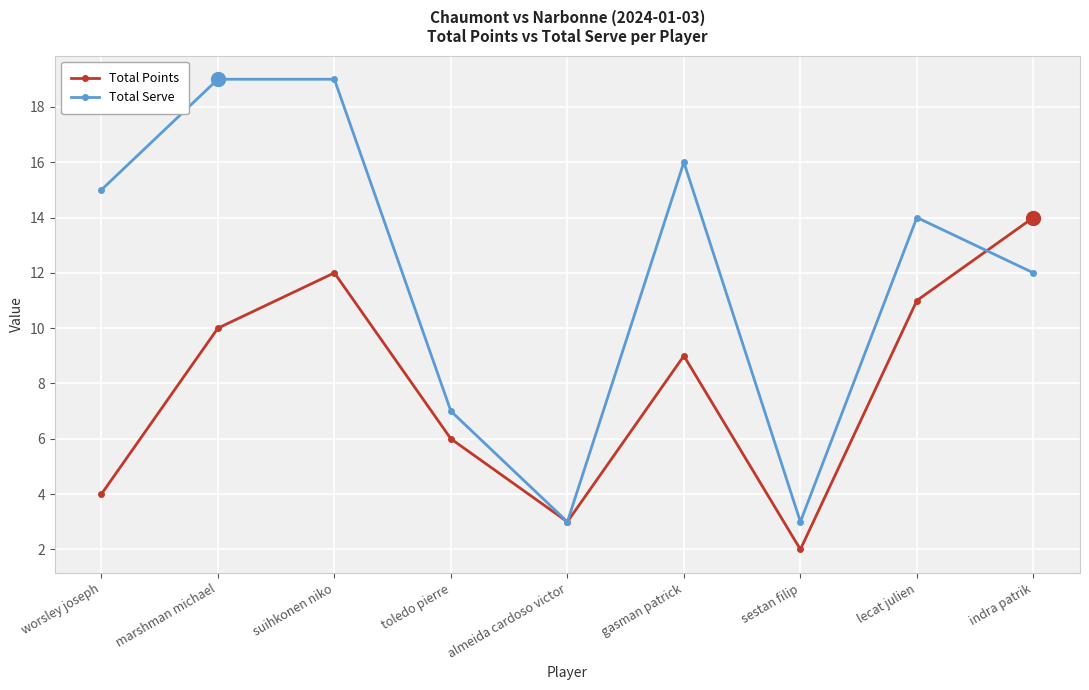

The value of Total Serve at indra patrik is 12. True or false?

True